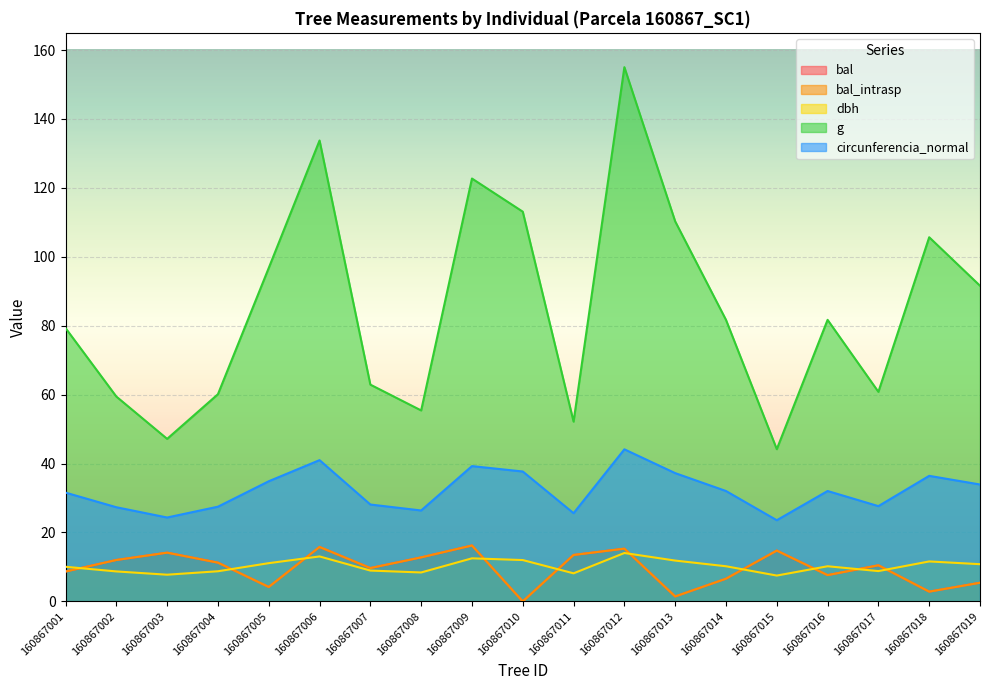

What is the value of the bal point at the 3rd from the left?

14.2